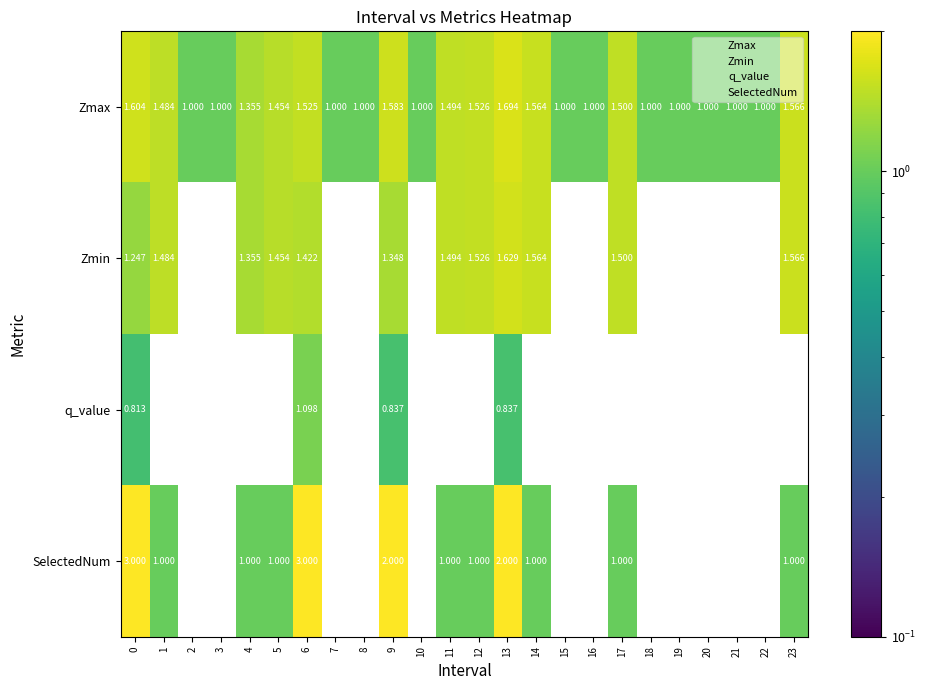

At which category is the sum across all series the highest?

6